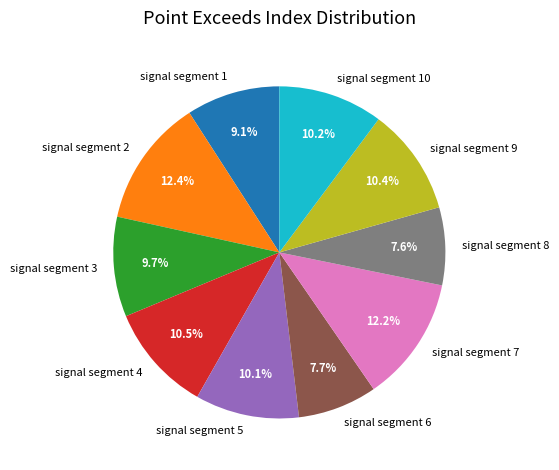

Is it true that signal segment 2 is 12% of the pie?

True